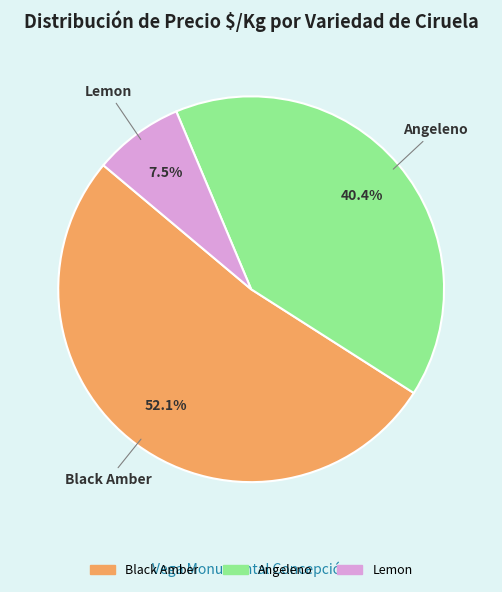

Is there any slice that represents more than half of the pie?

Yes